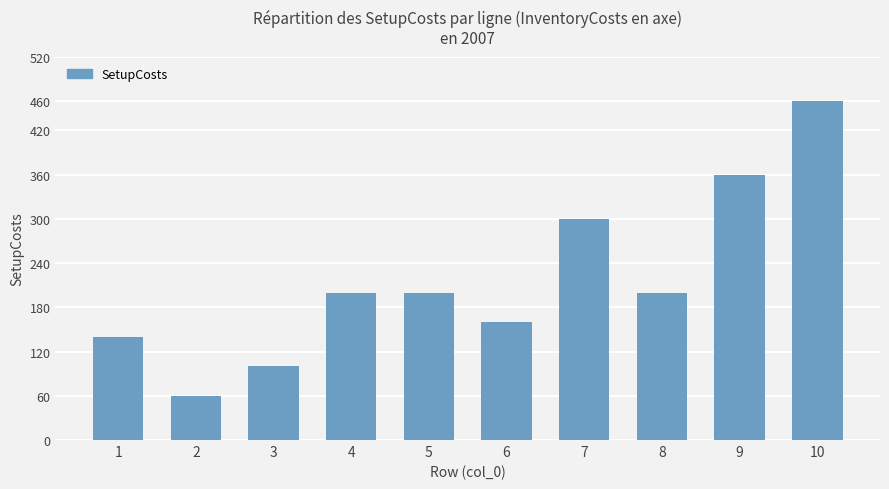

At which category does the chart reach its peak across all series?

10